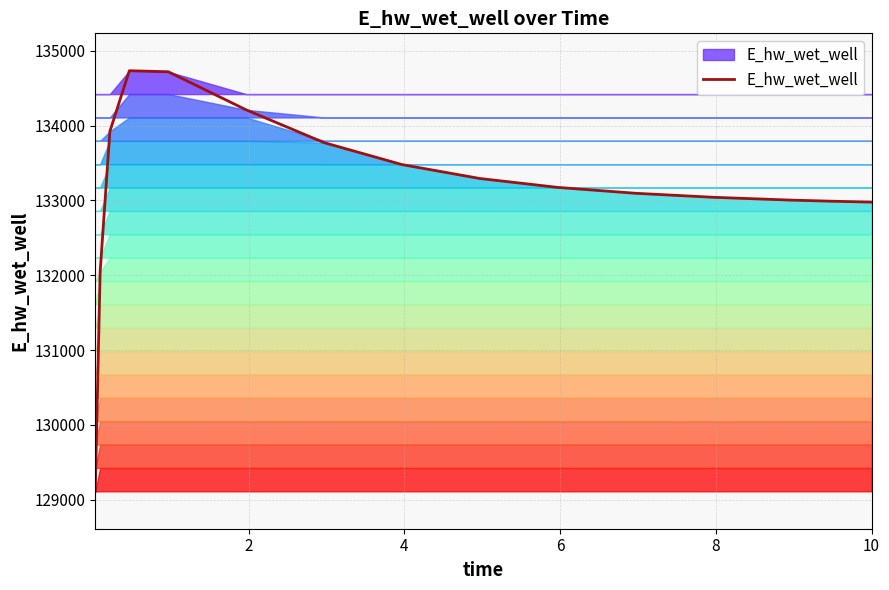

What is the smallest value displayed?

129110.1